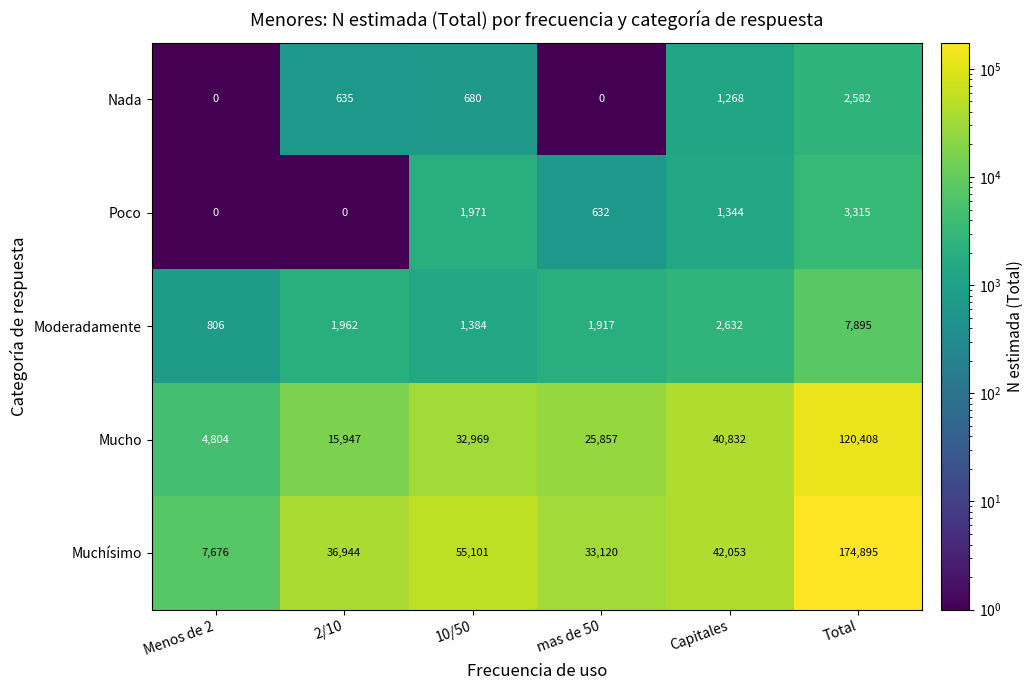

What is the minimum value for Moderadamente?

806